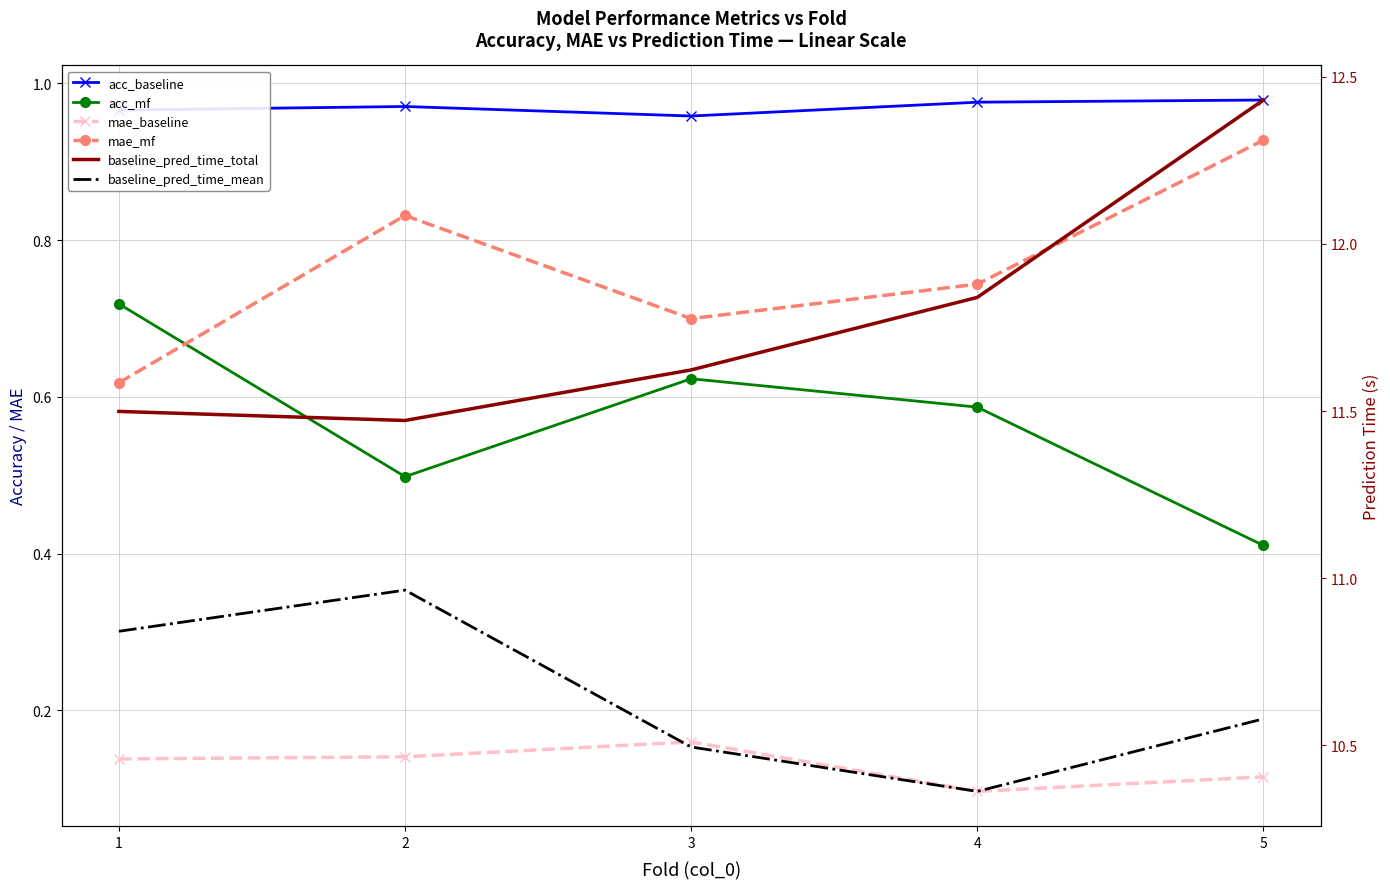

Rank the series by their maximum value, from highest to lowest.

baseline_pred_time_total, baseline_pred_time_mean, acc_baseline, mae_mf, acc_mf, mae_baseline